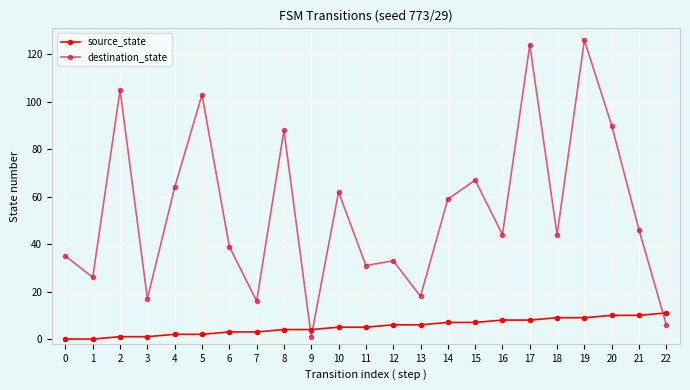

What is the greatest value displayed?

126